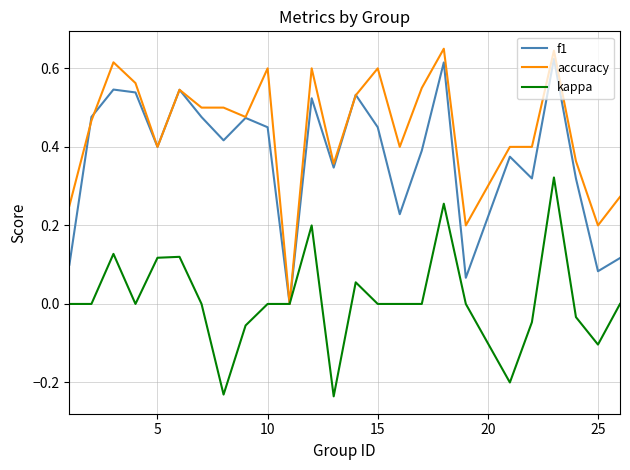

Which series has the largest total across all categories?

accuracy